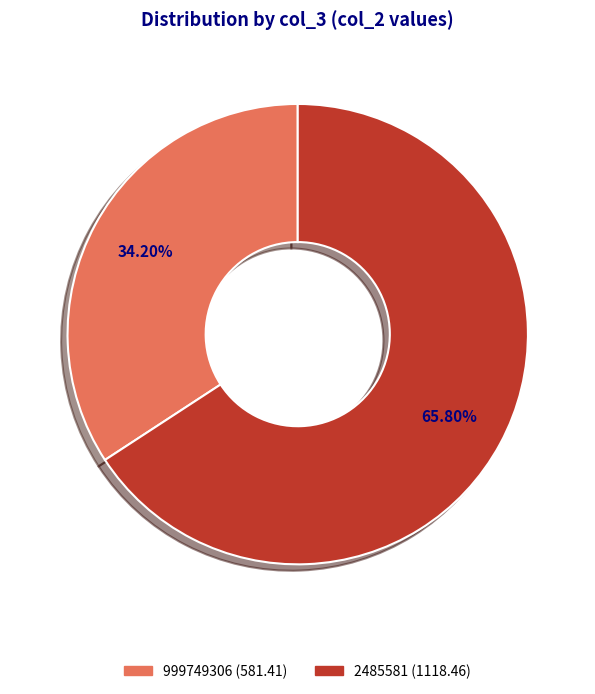

How many slices are in this pie chart?

2